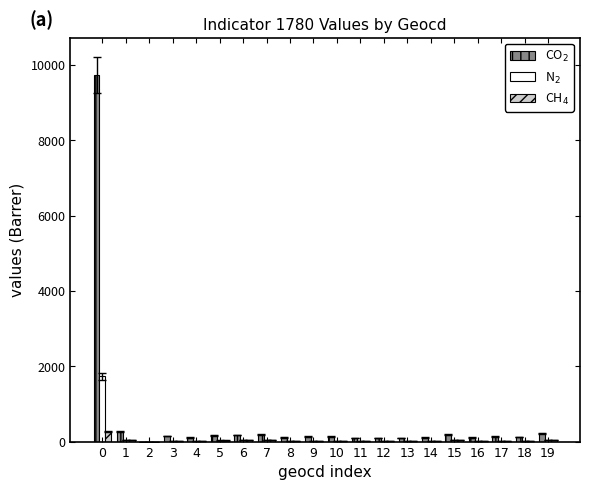

What is the greatest value displayed?

9735